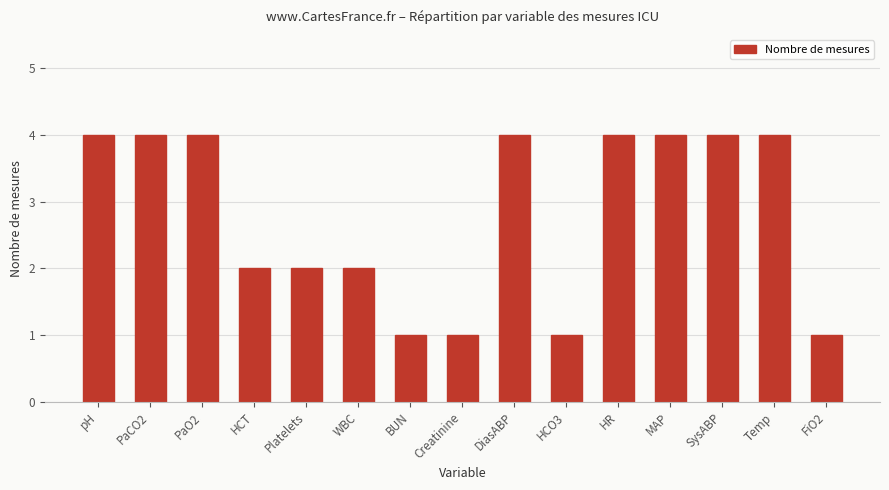

True or false: the data shows 4 at Temp.

True